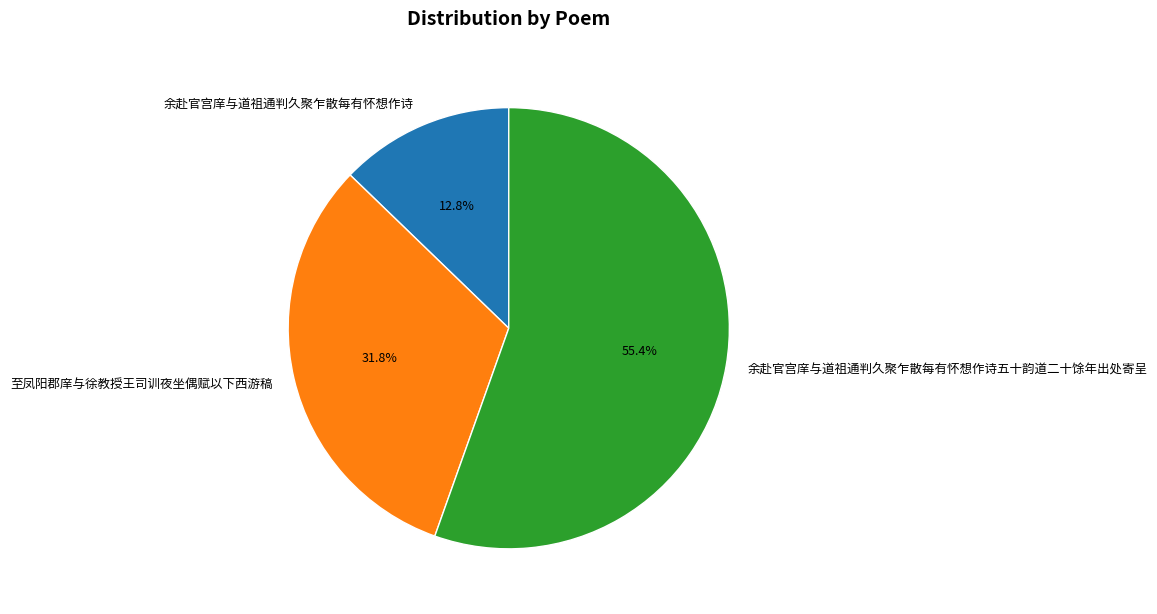

Count the number of slices in the pie.

3